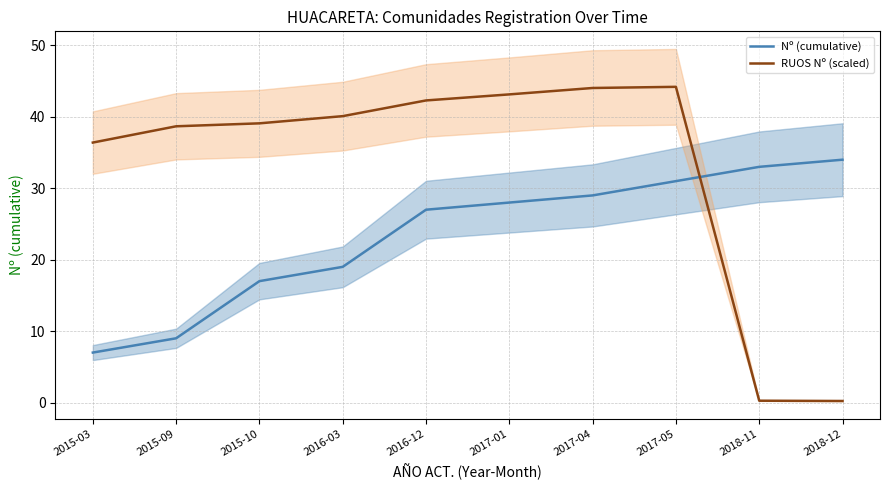

How many values in the Nº (cumulative) series are below 28?

5